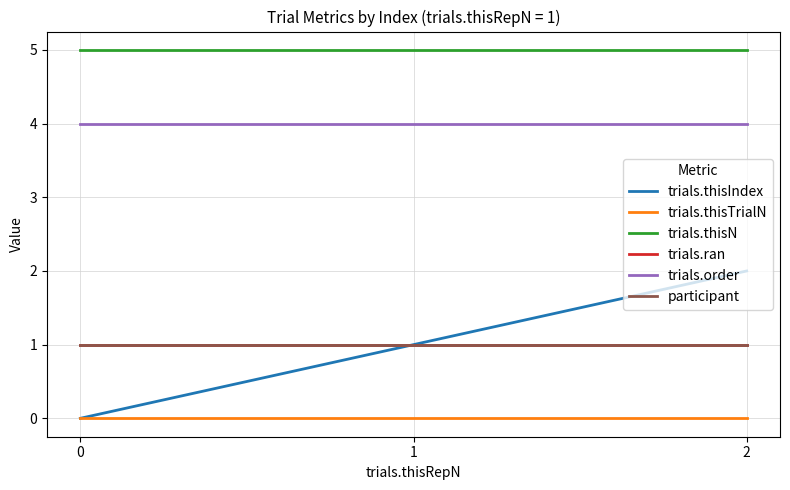

What is the maximum value shown in the chart?

5